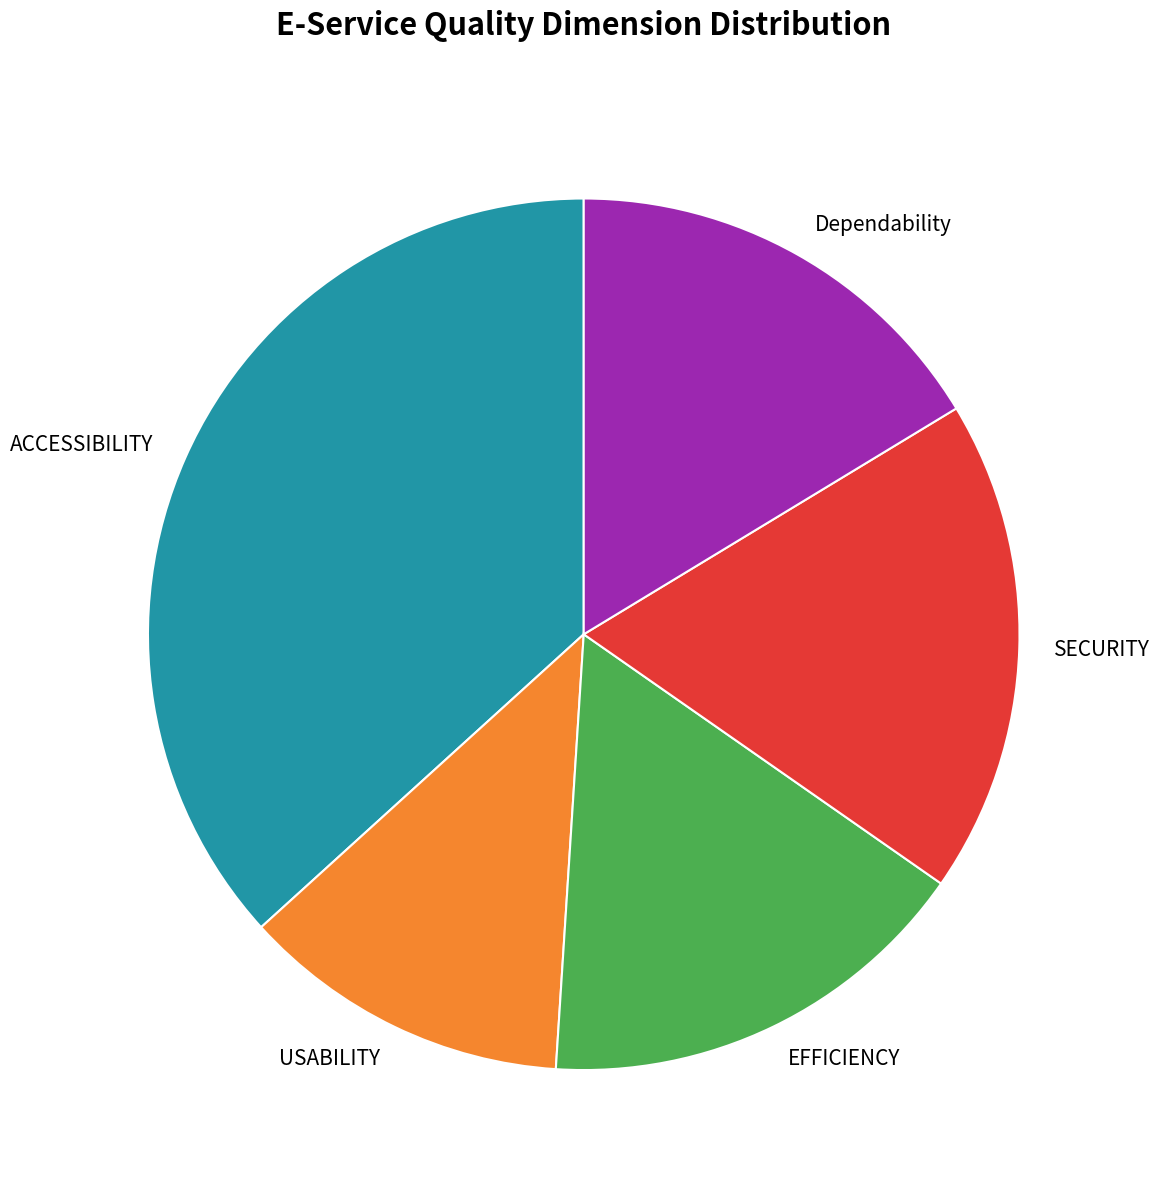

Approximately how many times larger is the value at EFFICIENCY compared to ACCESSIBILITY?

0.4